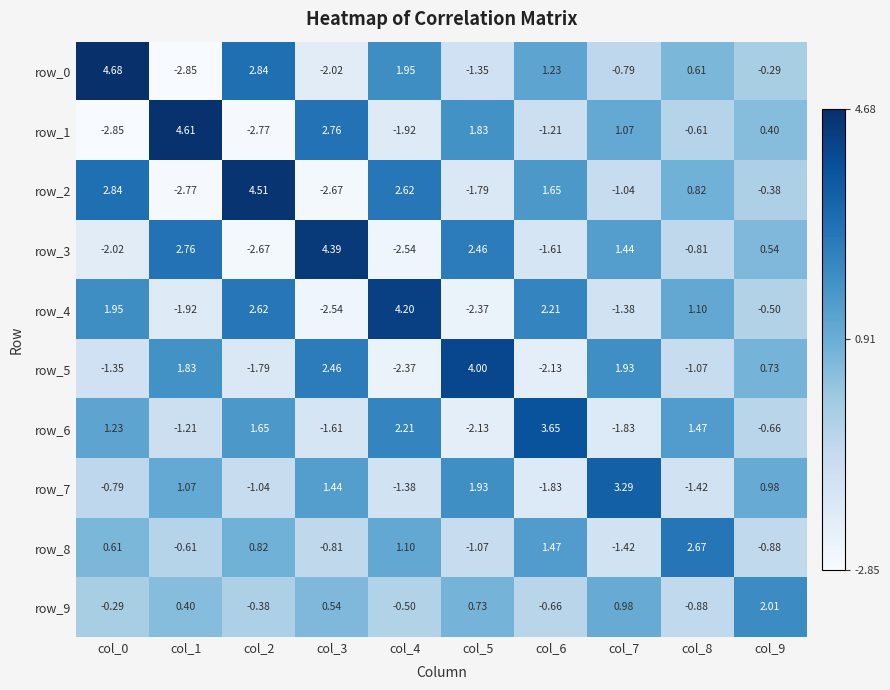

At which label does row_9 reach its peak?

col_9